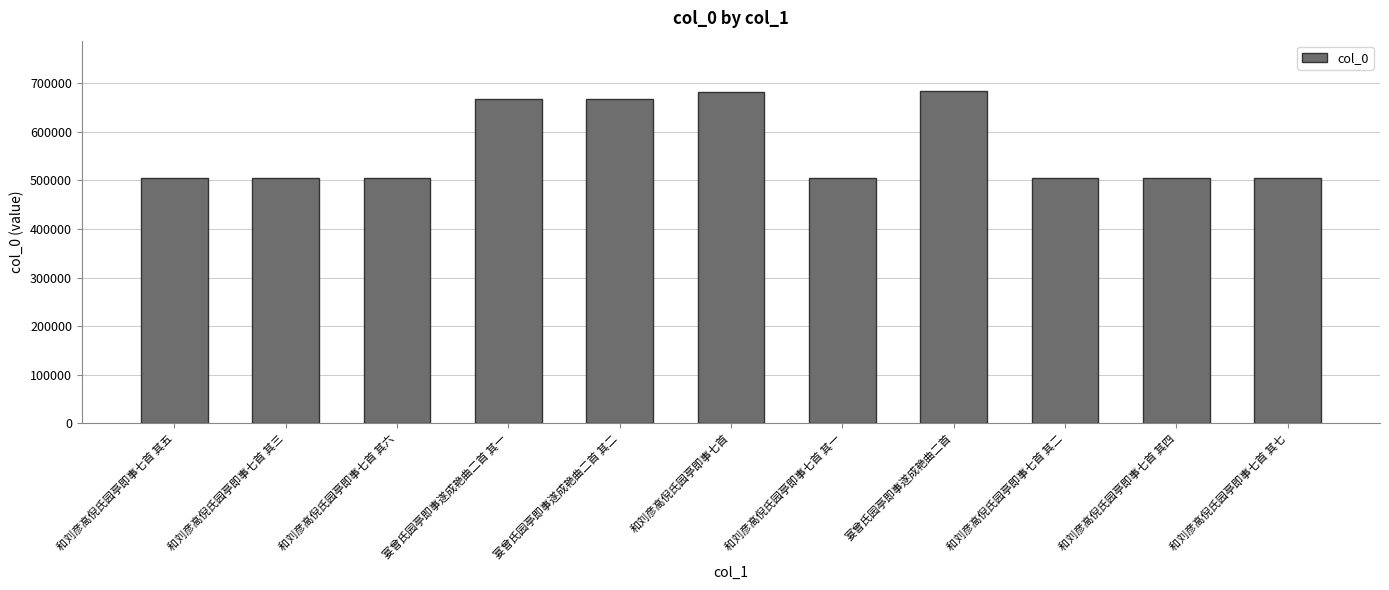

What is the greatest value displayed?

684417